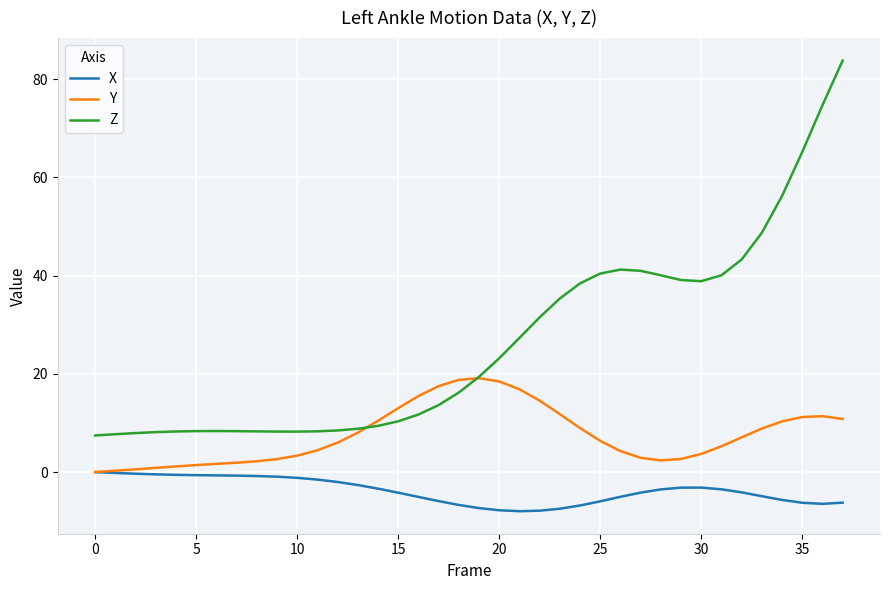

Which series has the widest spread of values?

Z